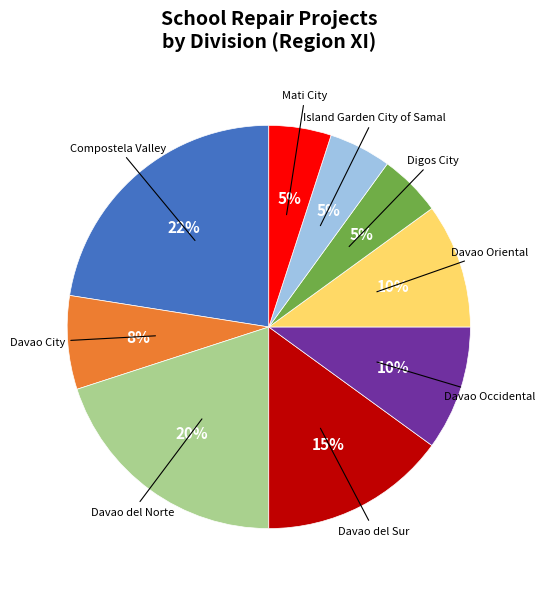

Is there a majority slice in this chart?

No